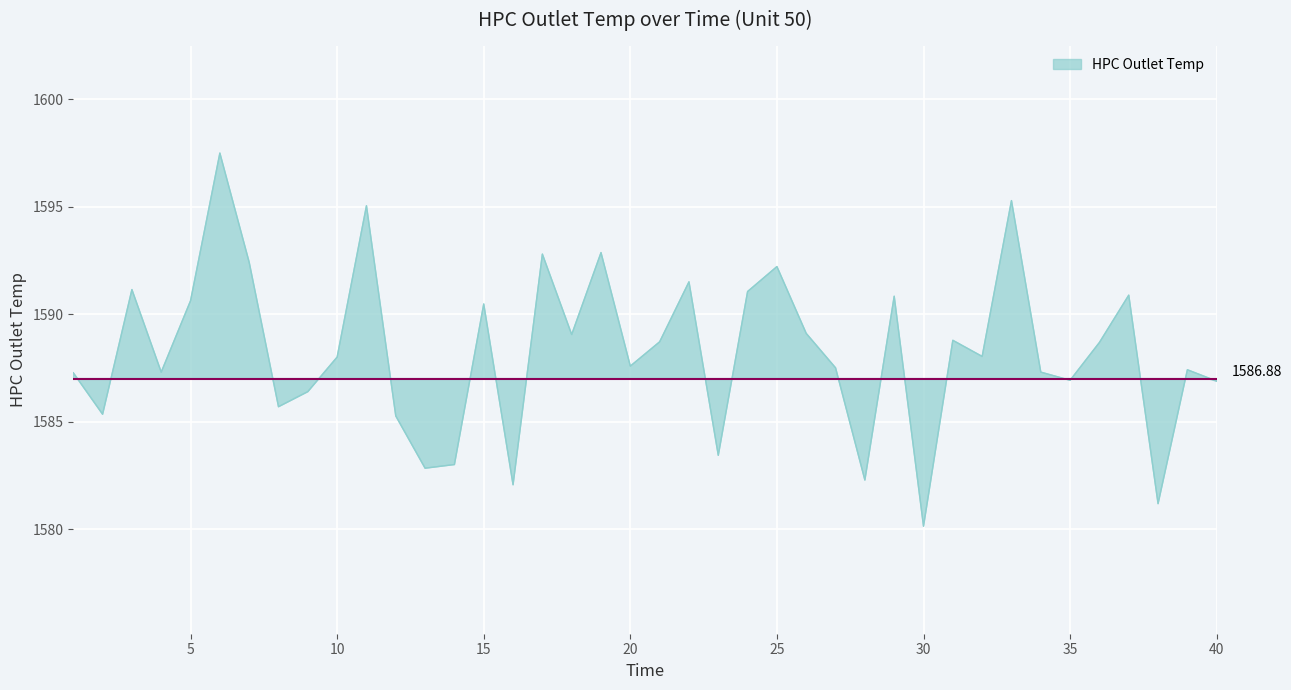

What is the difference between the maximum and minimum values?

17.4